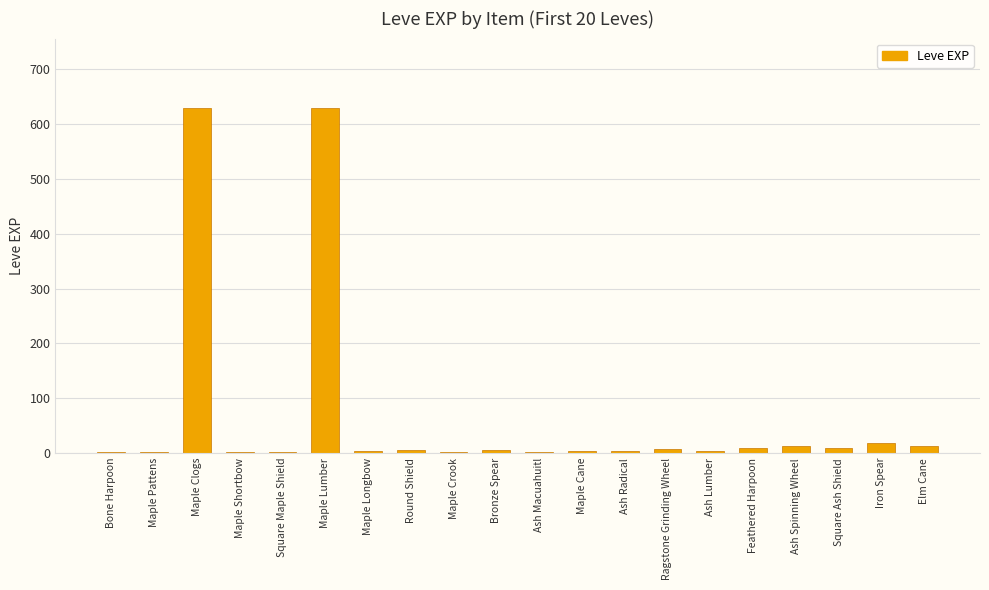

What is the change in value from Bronze Spear to Ash Lumber?

-2